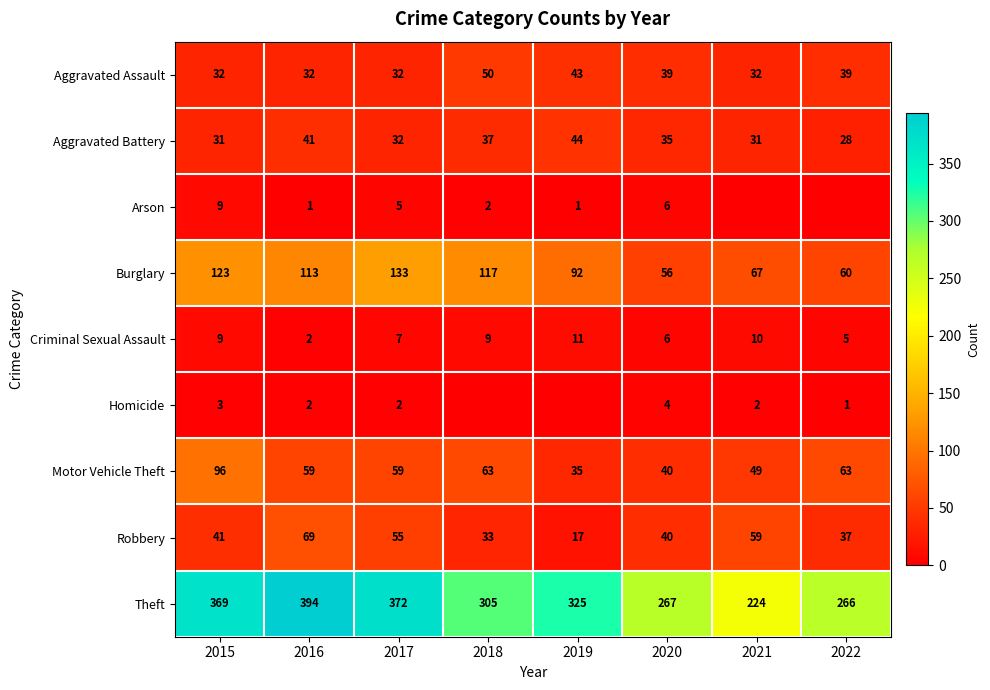

Is the value of Aggravated Assault at 2015 greater than the value of Homicide at 2015?

Yes